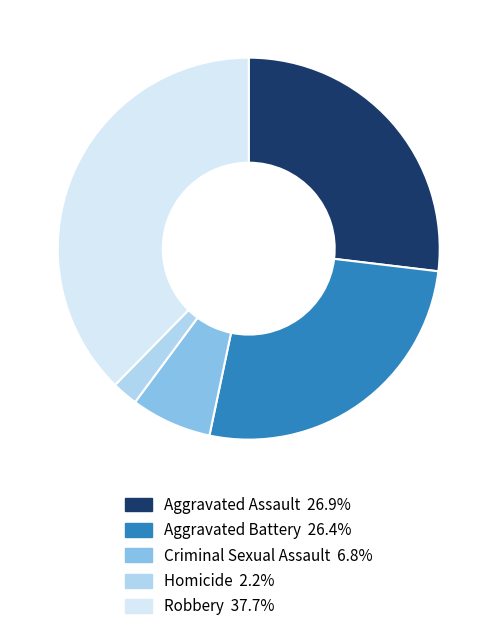

How many segments does this pie chart have?

5